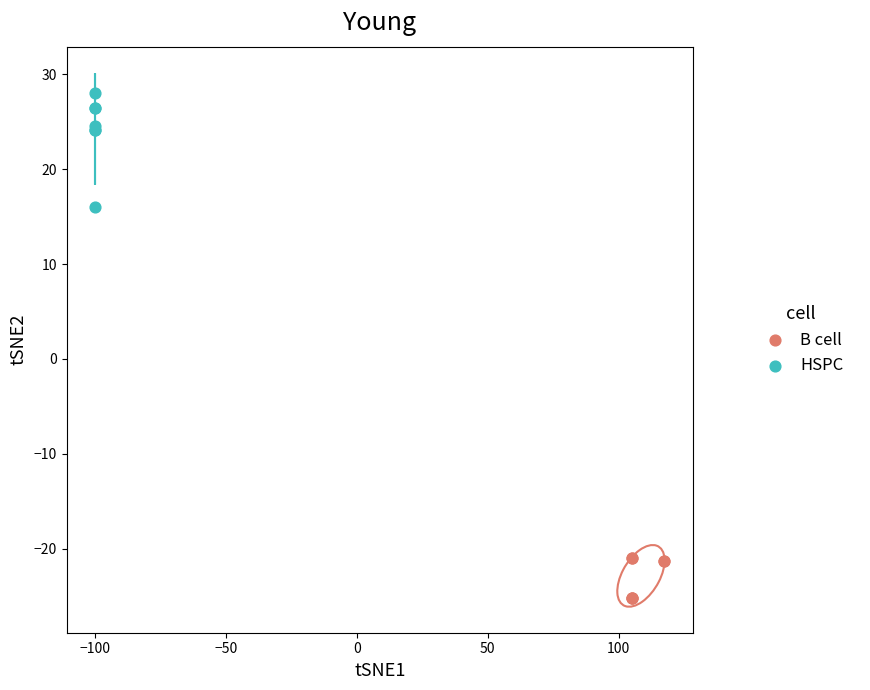

Which series has the widest spread of Y values?

HSPC